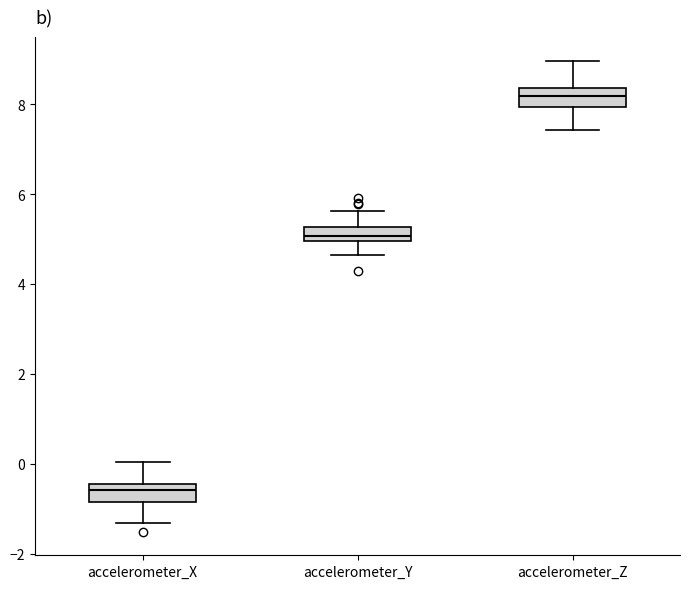

Which box has the highest median line?

accelerometer_Z